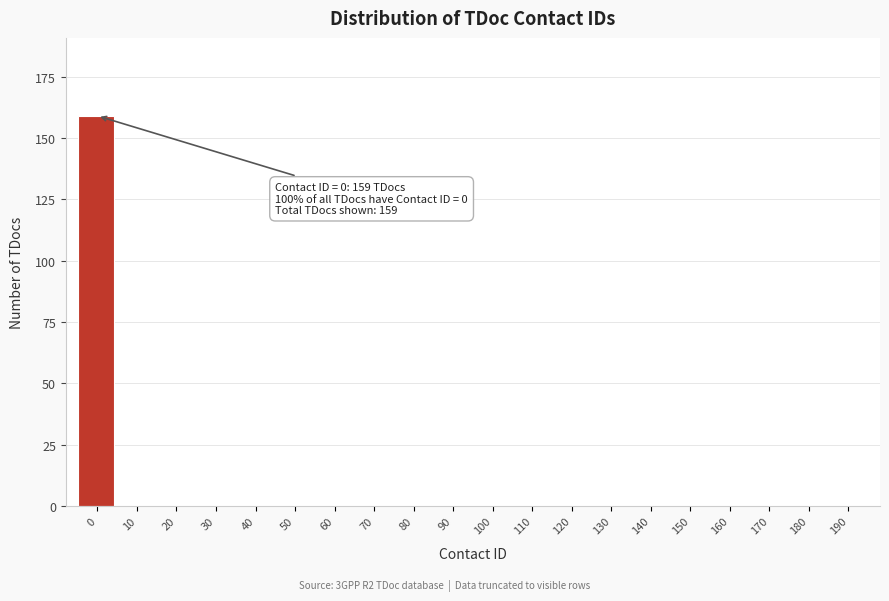

Reading left to right, what are all the values shown in this chart?

0=159	10=0	20=0	30=0	40=0	50=0	60=0	70=0	80=0	90=0	100=0	110=0	120=0	130=0	140=0	150=0	160=0	170=0	180=0	190=0